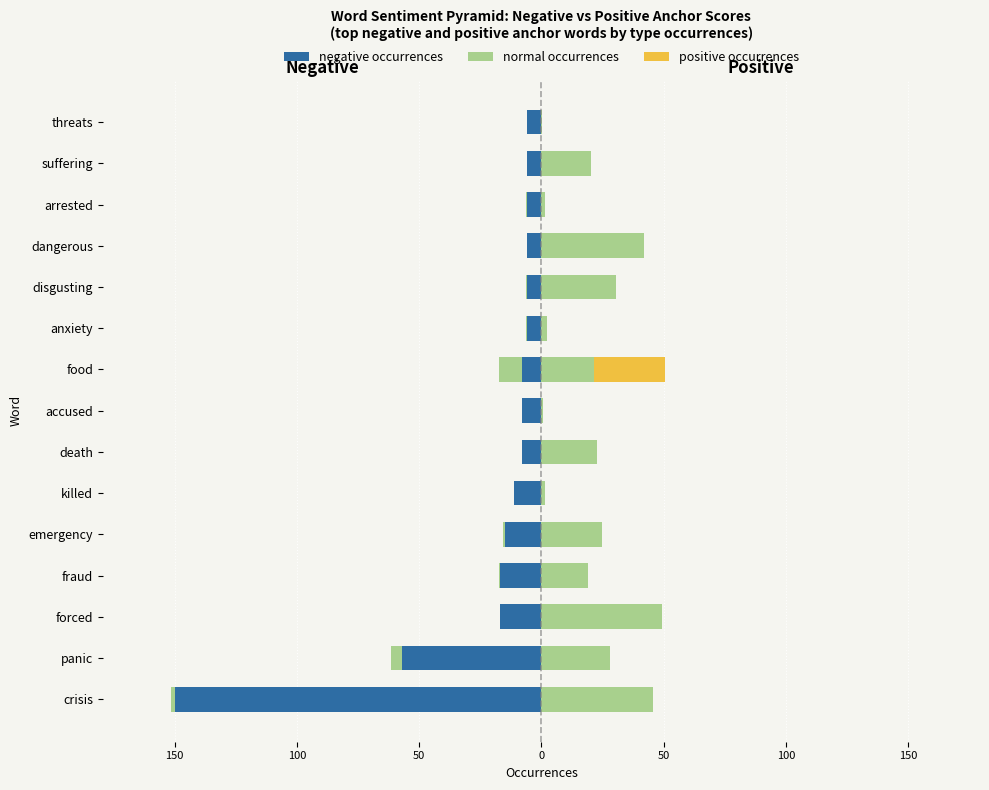

The value of negative at panic is -80.3. True or false?

False